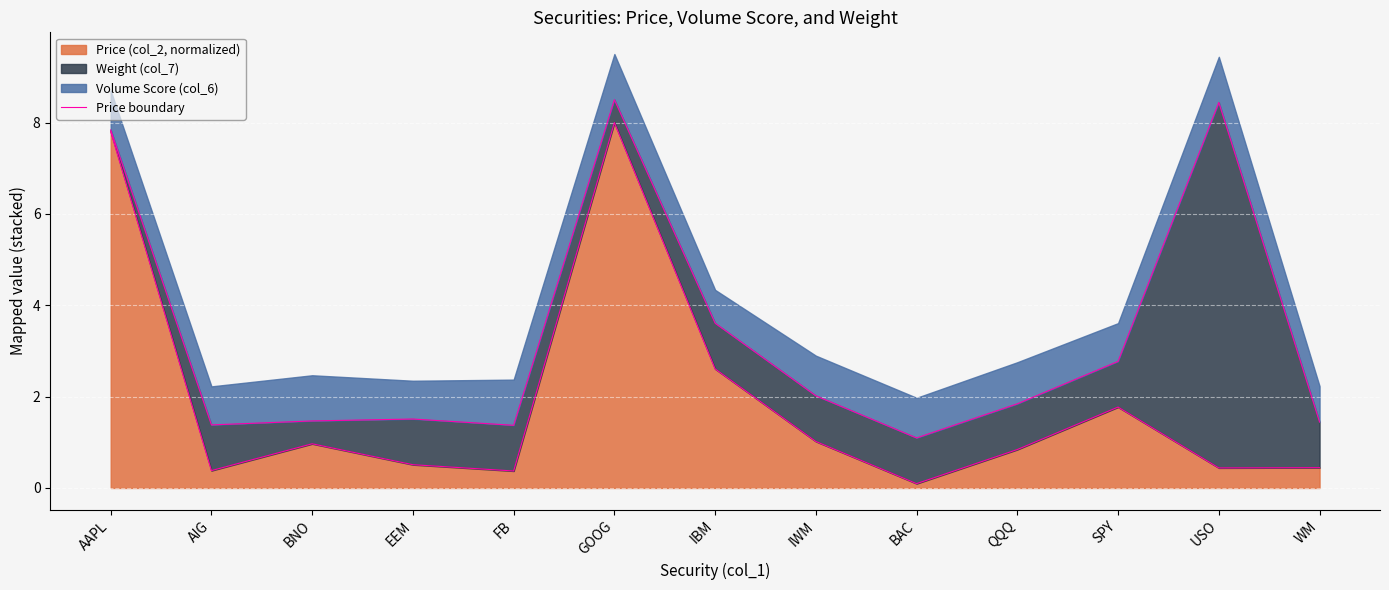

At which category does the data reach its first local peak?

BNO